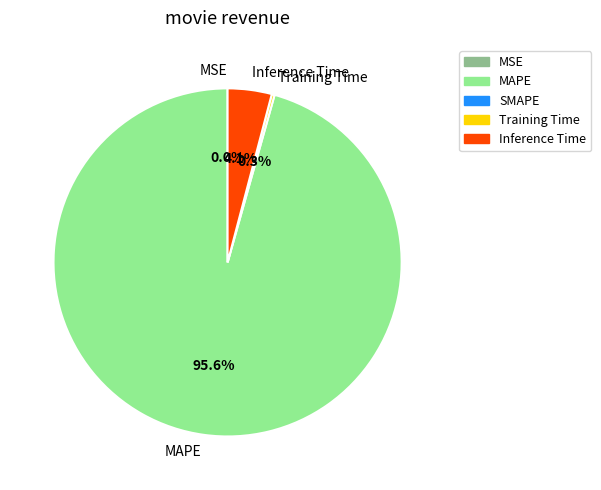

Is it true that Inference Time is 4% of the pie?

True